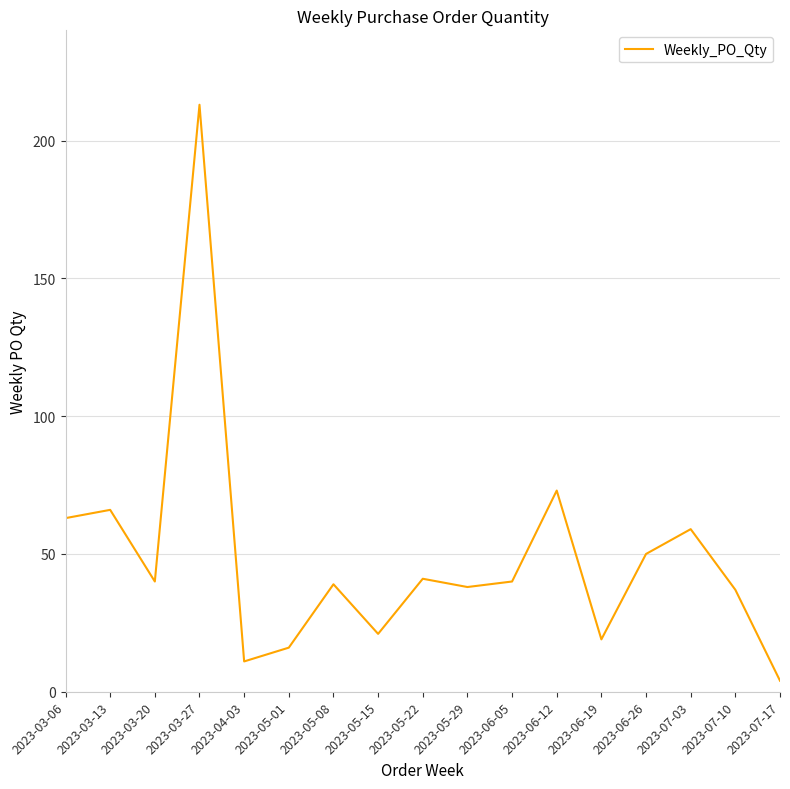

At which category does the data reach its first local peak?

2023-03-13